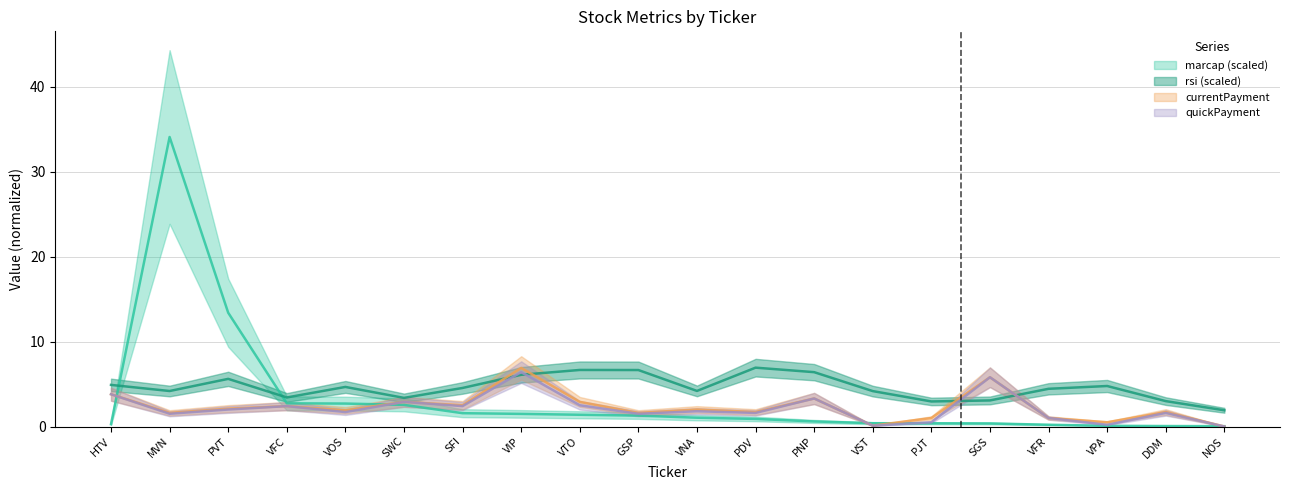

Is this an area chart (filled region under the line)?

No